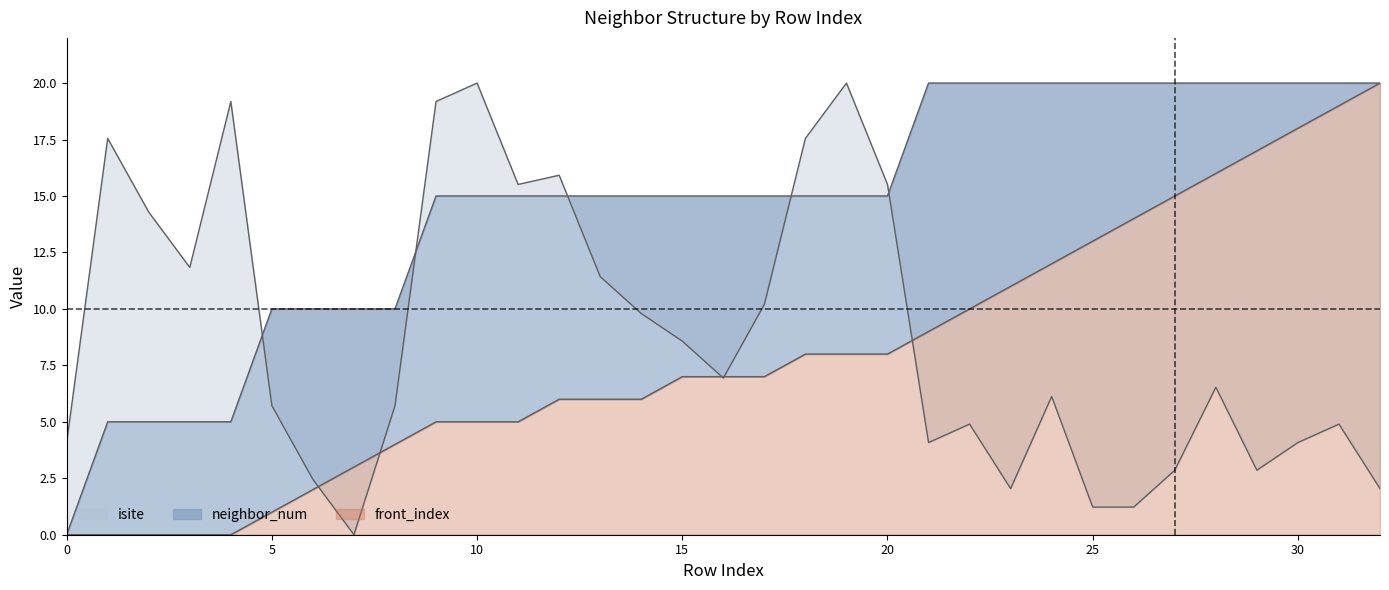

Reading right to left, what are all the values shown in this chart?

isite: 32=2.0	31=4.9	30=4.1	29=2.9	28=6.5	27=2.9	26=1.2	25=1.2	24=6.1	23=2.0	22=4.9	21=4.1	20=15.5	19=20.0	18=17.6	17=10.2	16=6.9	15=8.6	14=9.8	13=11.4	12=15.9	11=15.5	10=20.0	9=19.2	8=5.7	7=0.0	6=2.4	5=5.7	4=19.2	3=11.8	2=14.3	1=17.6	0=4.1
neighbor_num: 32=20.0	31=20.0	30=20.0	29=20.0	28=20.0	27=20.0	26=20.0	25=20.0	24=20.0	23=20.0	22=20.0	21=20.0	20=15.0	19=15.0	18=15.0	17=15.0	16=15.0	15=15.0	14=15.0	13=15.0	12=15.0	11=15.0	10=15.0	9=15.0	8=10.0	7=10.0	6=10.0	5=10.0	4=5.0	3=5.0	2=5.0	1=5.0	0=0.0
front_index: 32=20.0	31=19.0	30=18.0	29=17.0	28=16.0	27=15.0	26=14.0	25=13.0	24=12.0	23=11.0	22=10.0	21=9.0	20=8.0	19=8.0	18=8.0	17=7.0	16=7.0	15=7.0	14=6.0	13=6.0	12=6.0	11=5.0	10=5.0	9=5.0	8=4.0	7=3.0	6=2.0	5=1.0	4=0.0	3=0.0	2=0.0	1=0.0	0=0.0